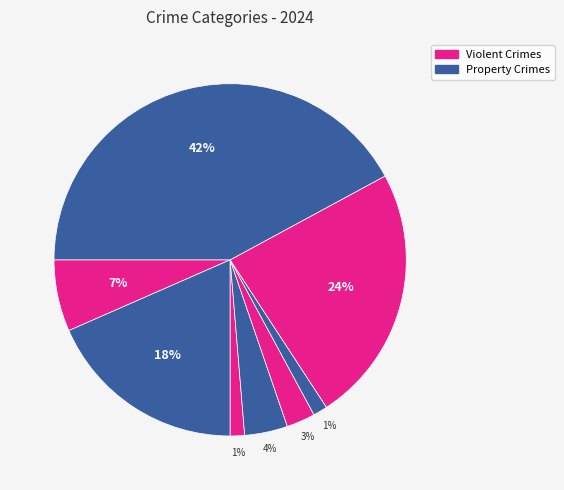

Count the number of slices in the pie.

8